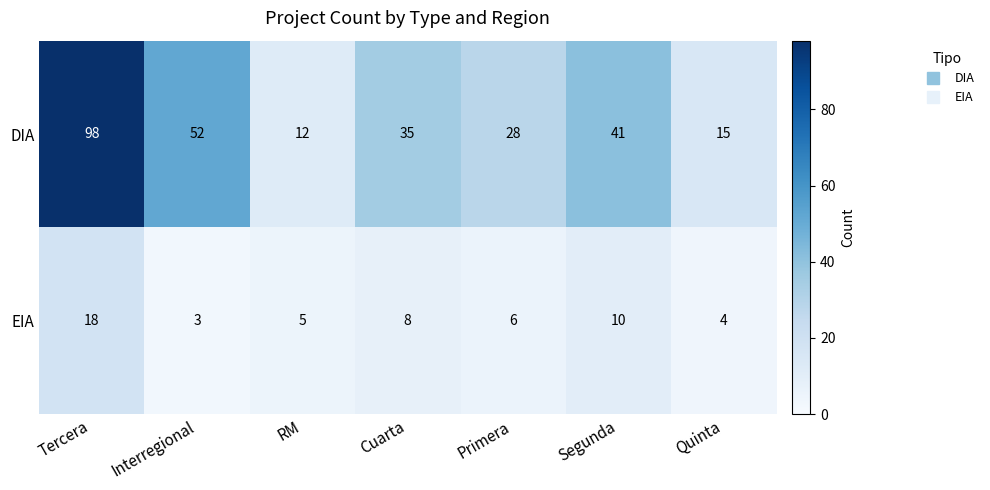

Rank the series at Tercera from highest to lowest value.

DIA, EIA